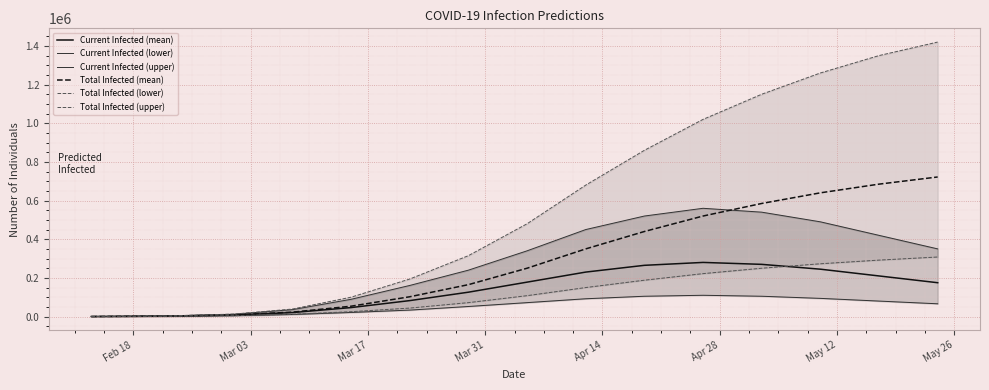

What is the highest value of the Current Infected (mean) series?

280000